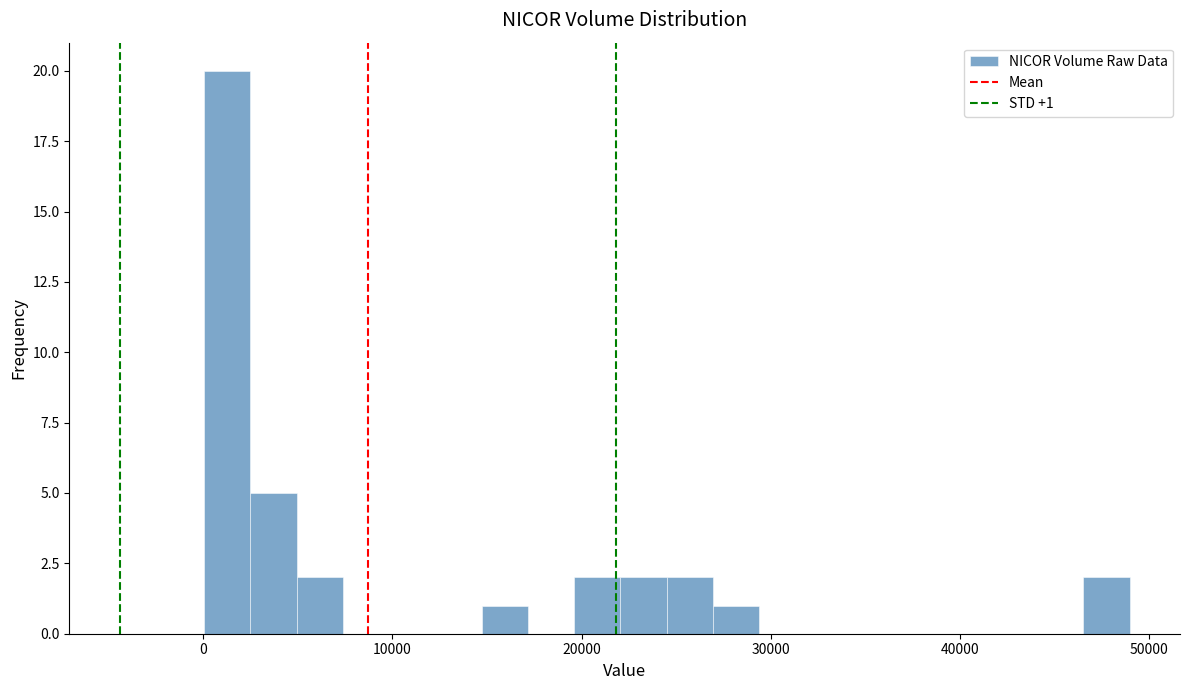

Around what value on the x-axis is the tallest bar? Give the approximate position of its centre, as read against the axis.

1000